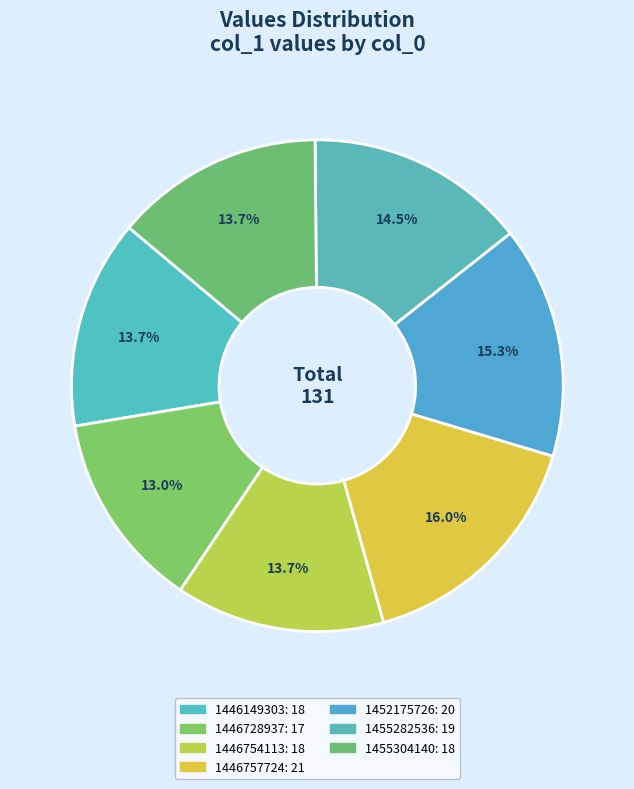

Does 1455282536 represent more than half of the total?

No